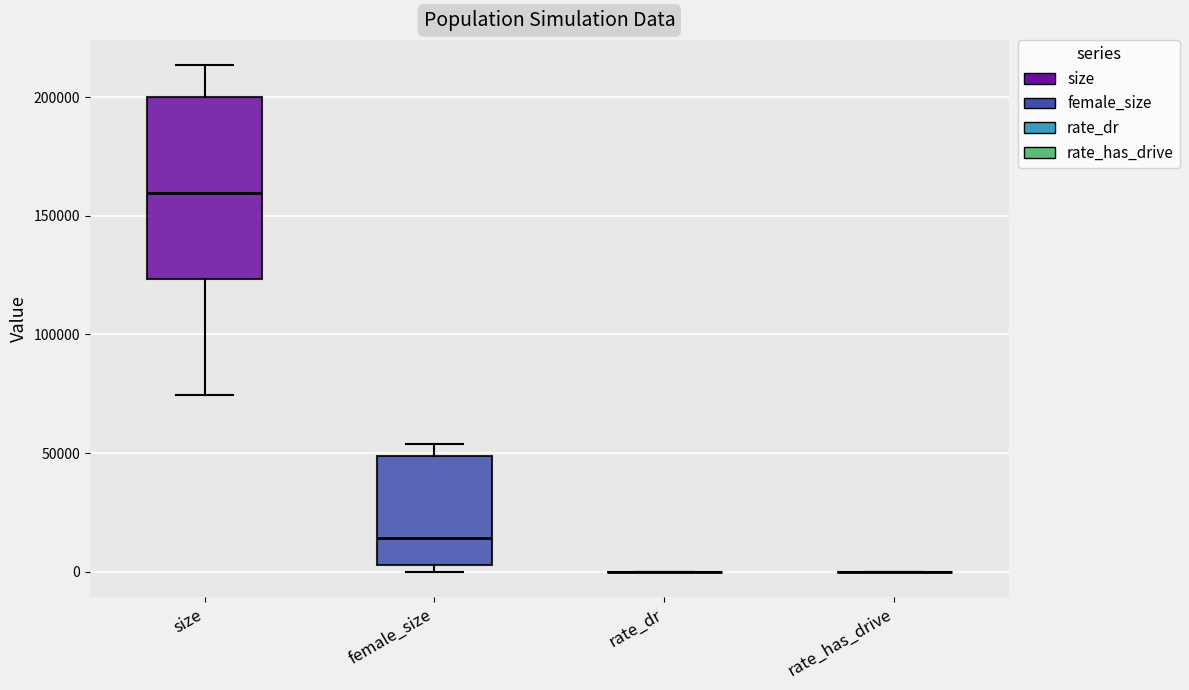

Which box is the tallest, from its lower edge to its upper edge?

size